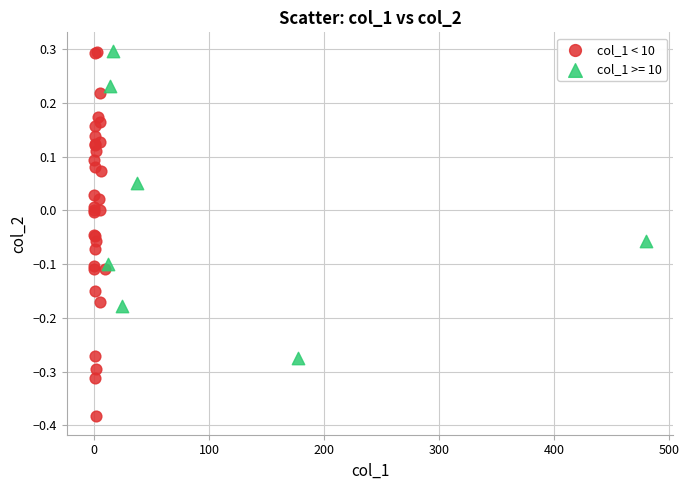

Which series has the widest spread of Y values?

col_1 < 10